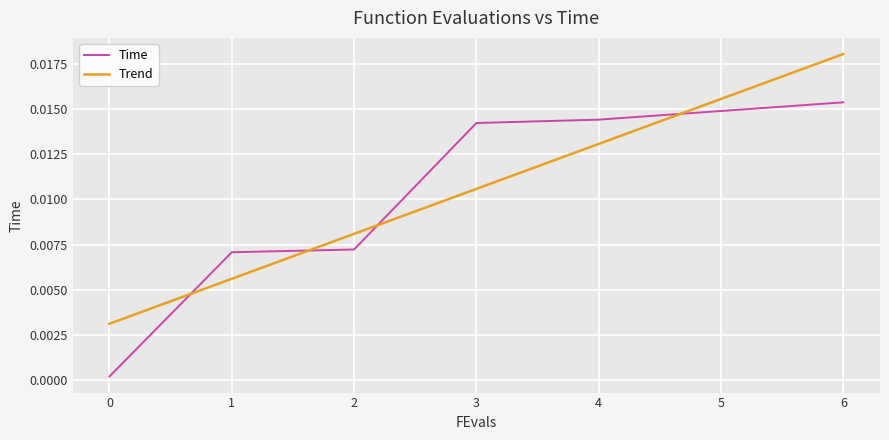

True or false: Time has a value of 0.0 at 0.

True